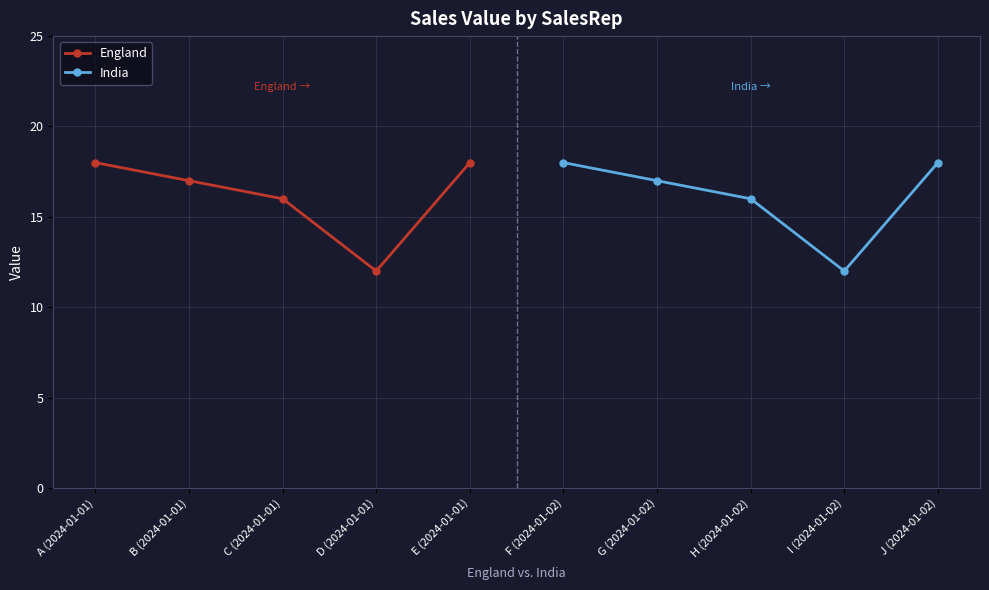

What is the average value of the India series?

16